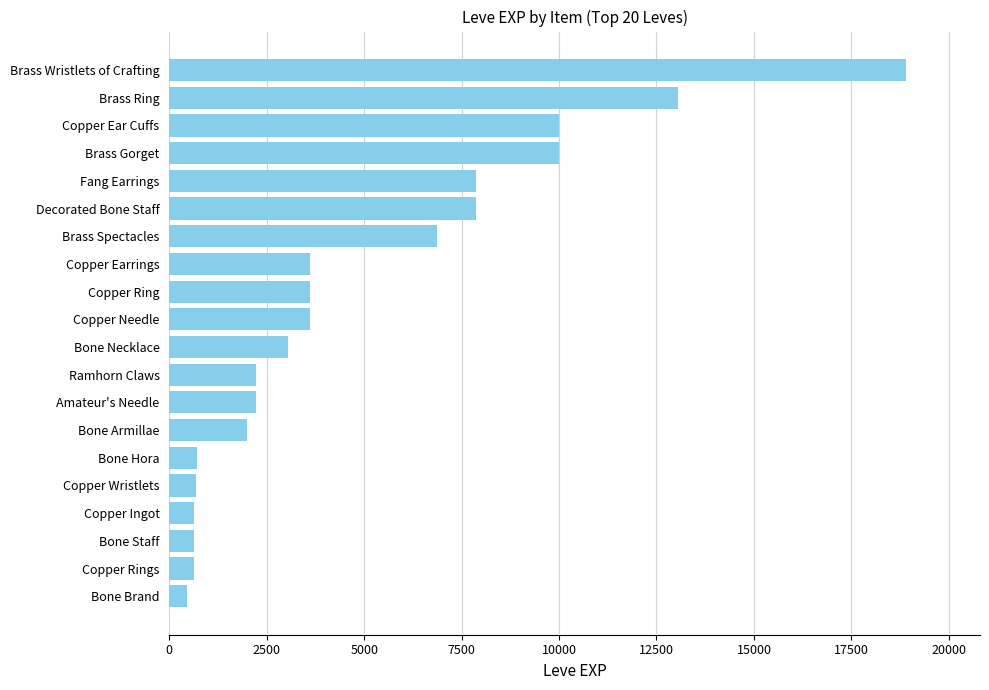

What is the value of the 19th bar from the top?

630